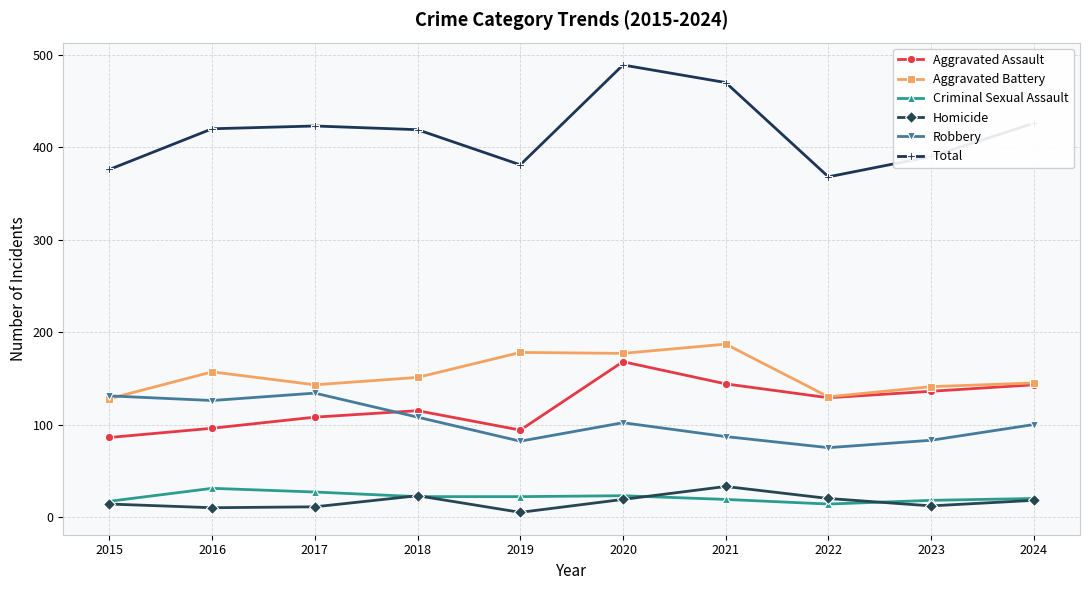

At how many categories does at least one series exceed 454?

2